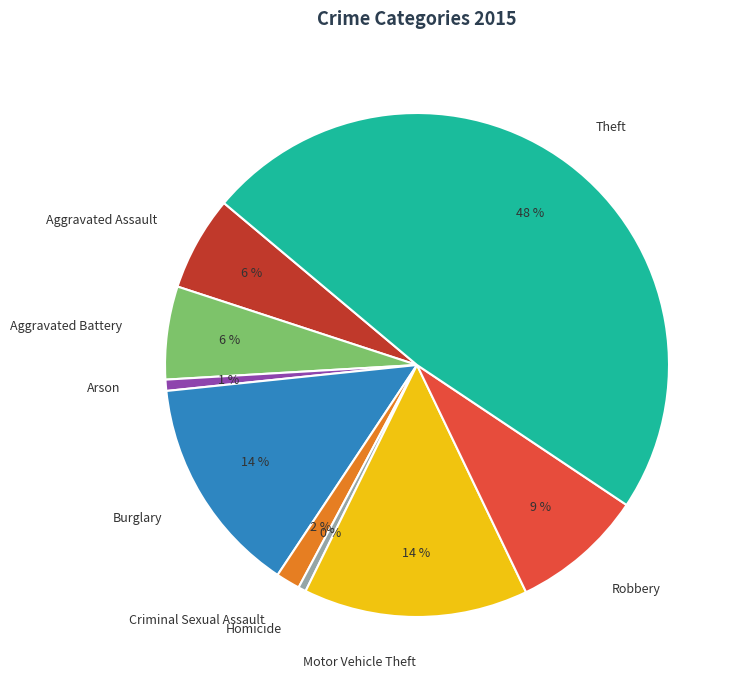

Between Aggravated Assault and Robbery, which is larger?

Robbery